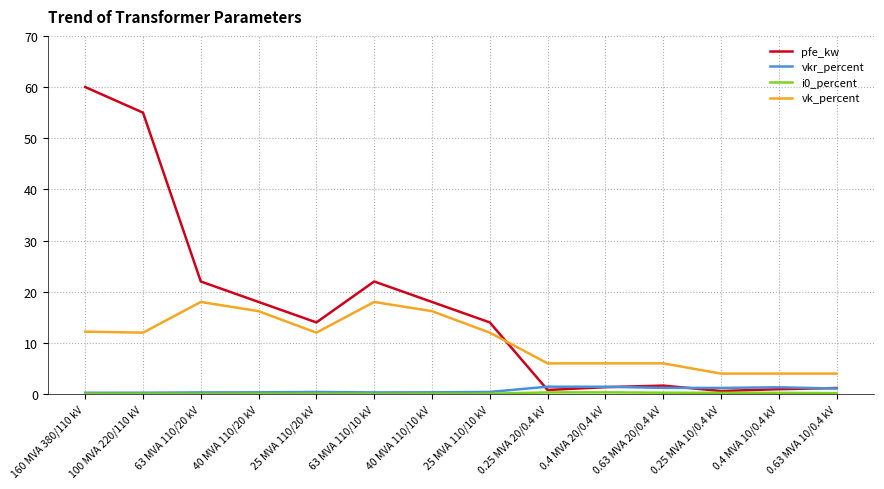

What is the difference between the vk_percent values at 0.4 MVA 20/0.4 kV and 63 MVA 110/20 kV?

12.0